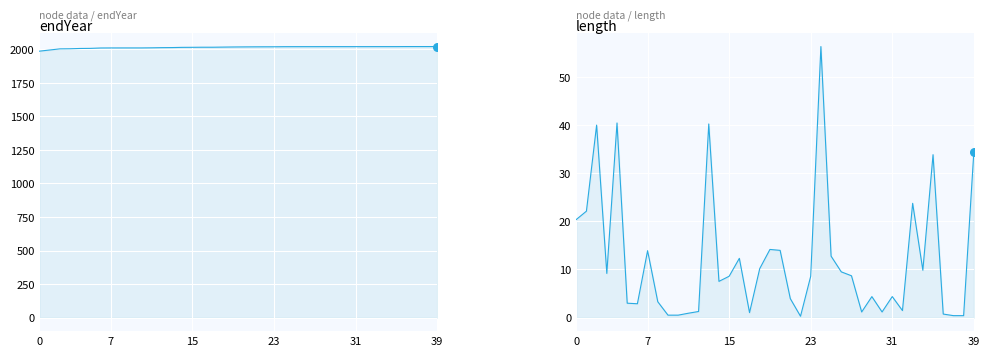

Which series has the largest total across all categories?

endYear